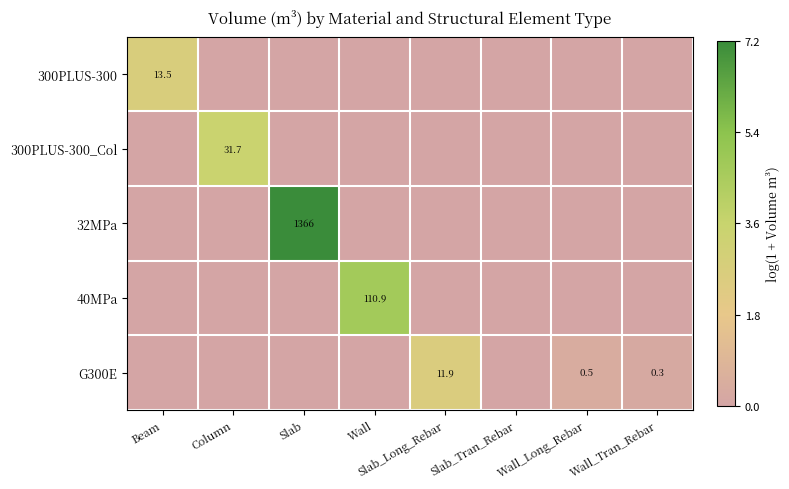

The value of 300PLUS-300 at Beam is 1.4. True or false?

False